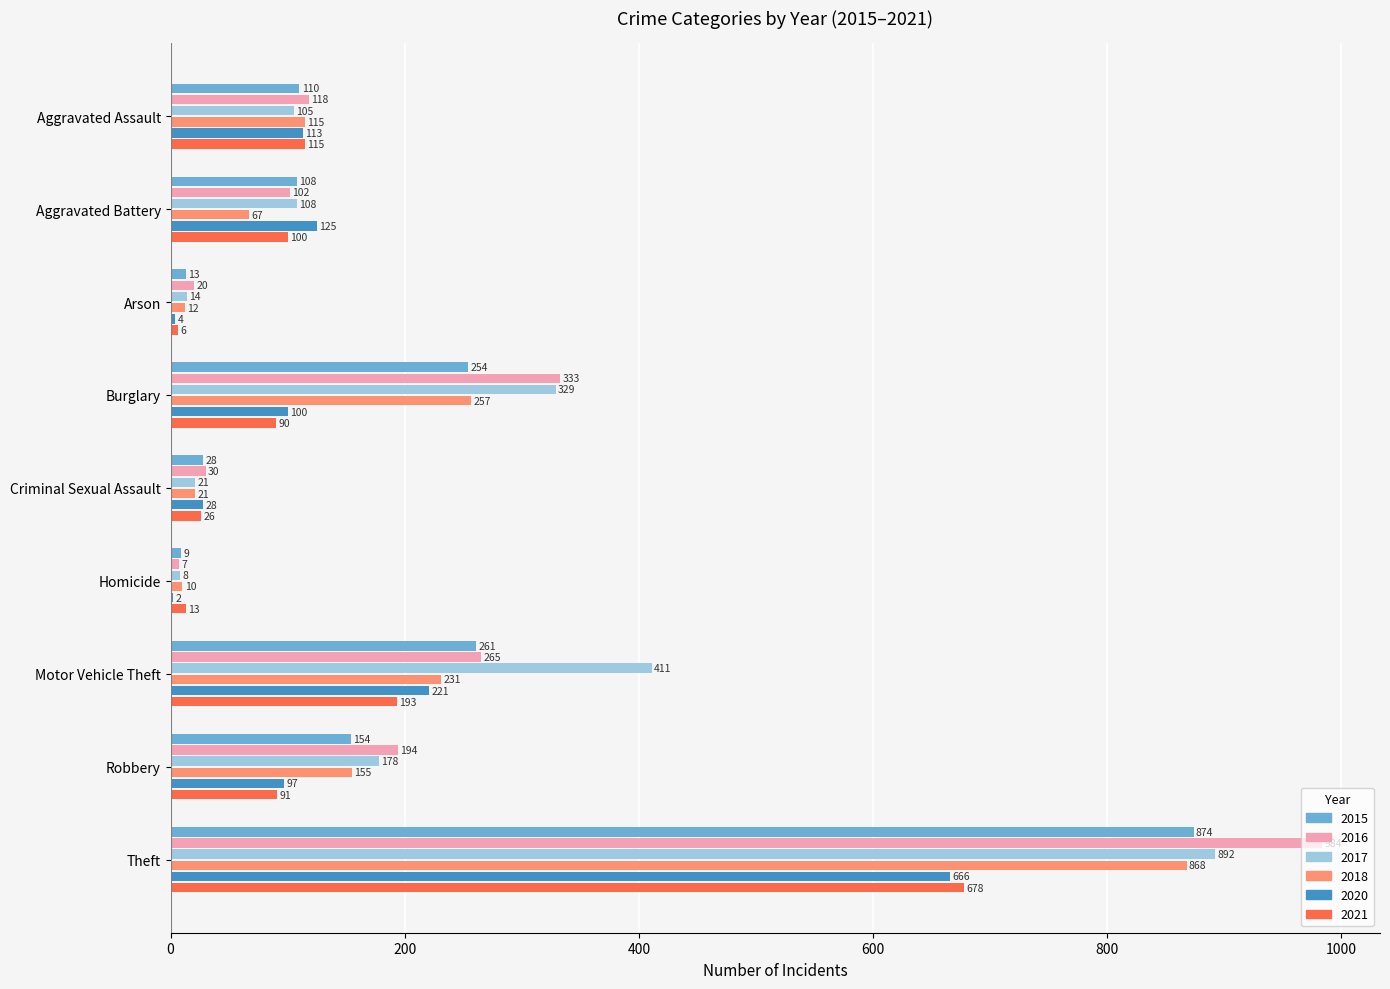

What is the average value of the 2015 series?

201